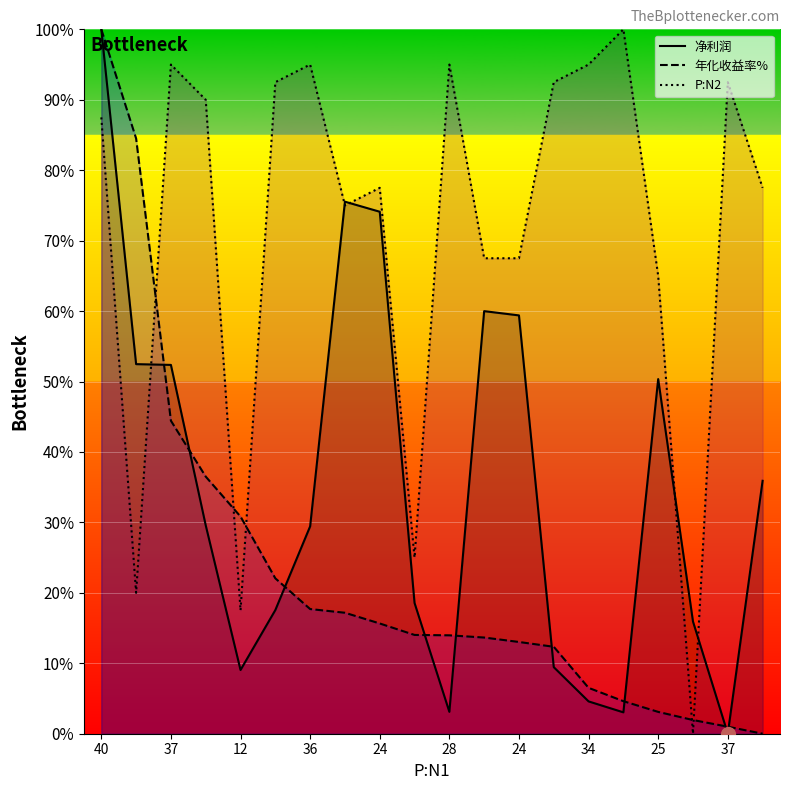

Is it true that P:N2 equals -43.3 at 22?

False